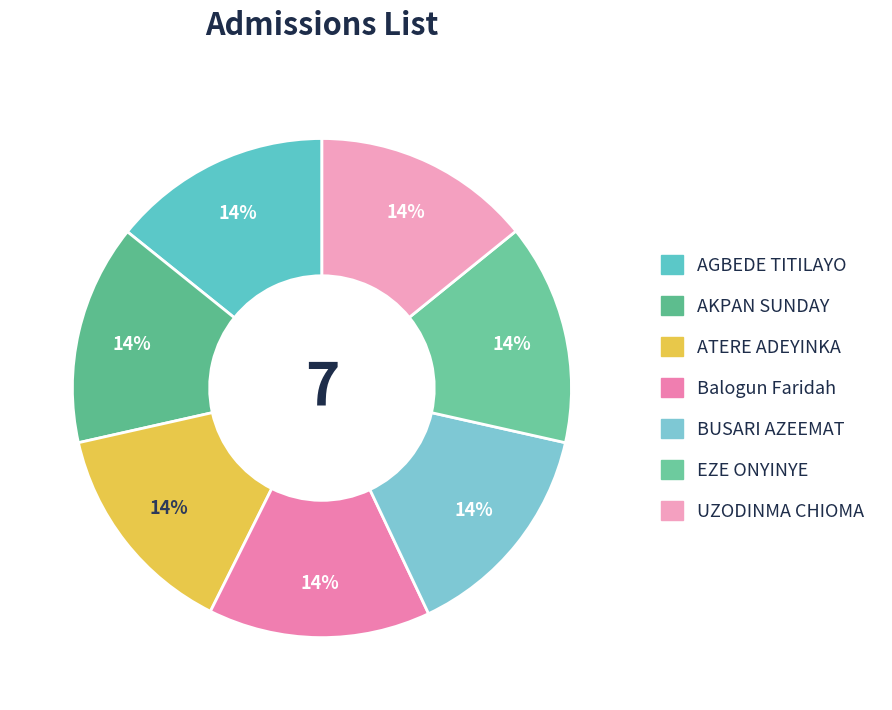

Which category has the smallest portion of the pie?

ATERE ADEYINKA